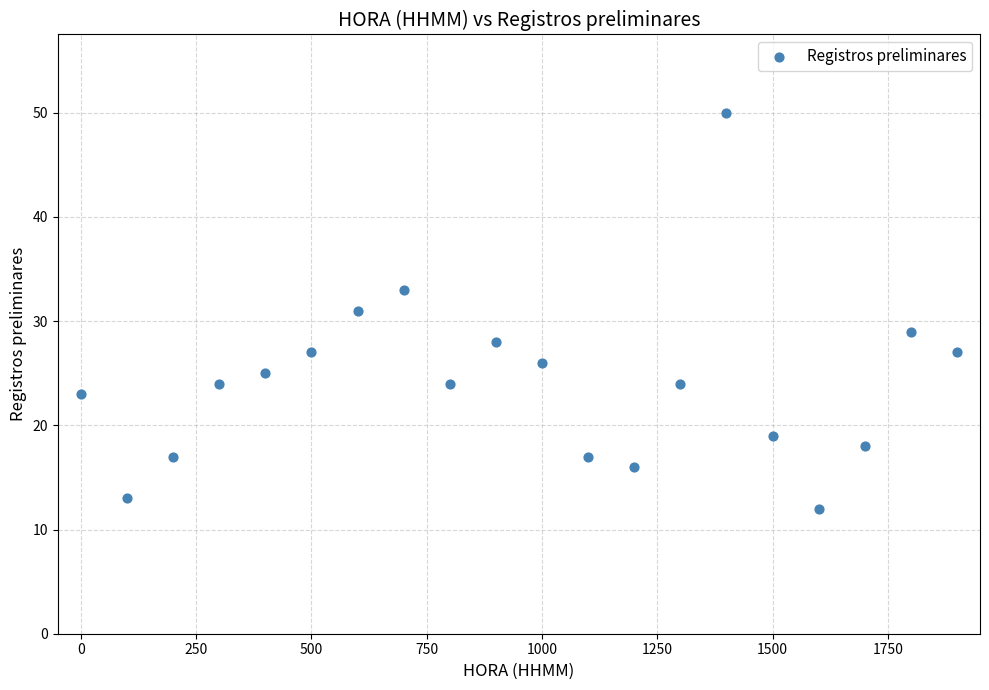

What is the range of Y values (max minus min)?

38